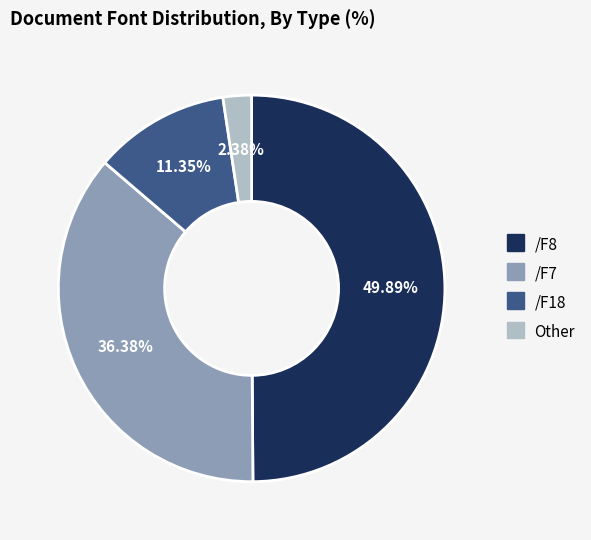

How many segments does this pie chart have?

4